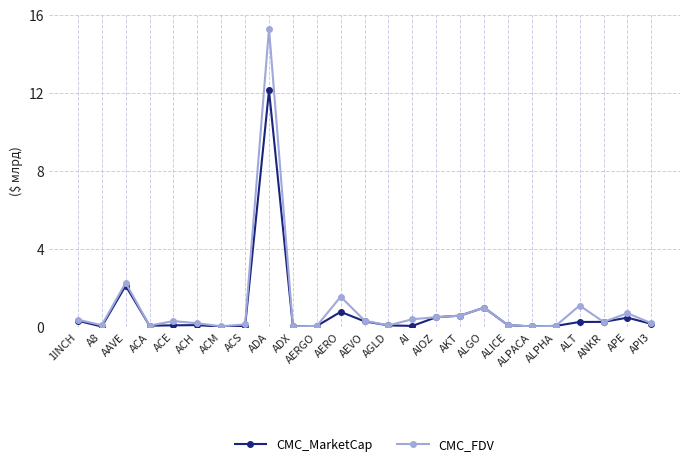

The CMC_FDV series shows 0.7 at APE. True or false?

True